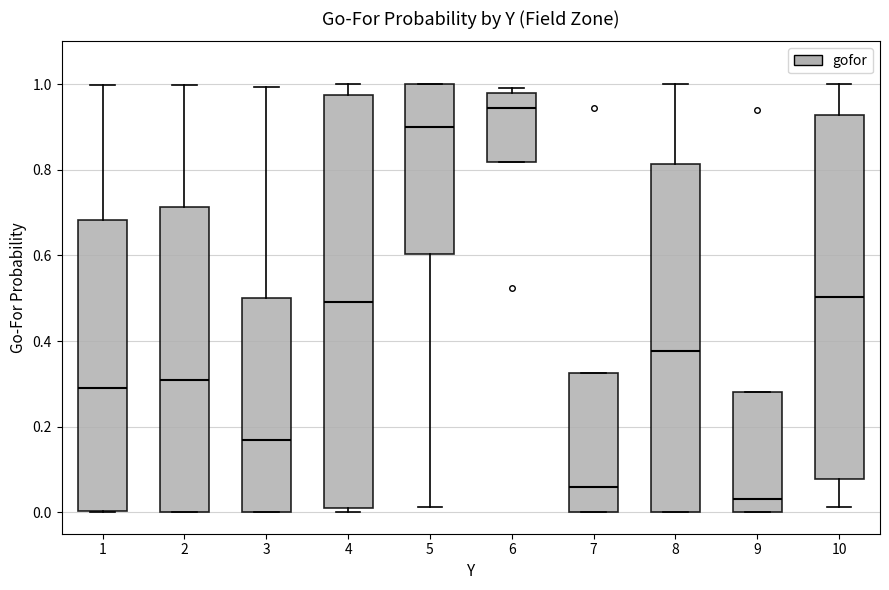

Which box has the lowest median line?

9